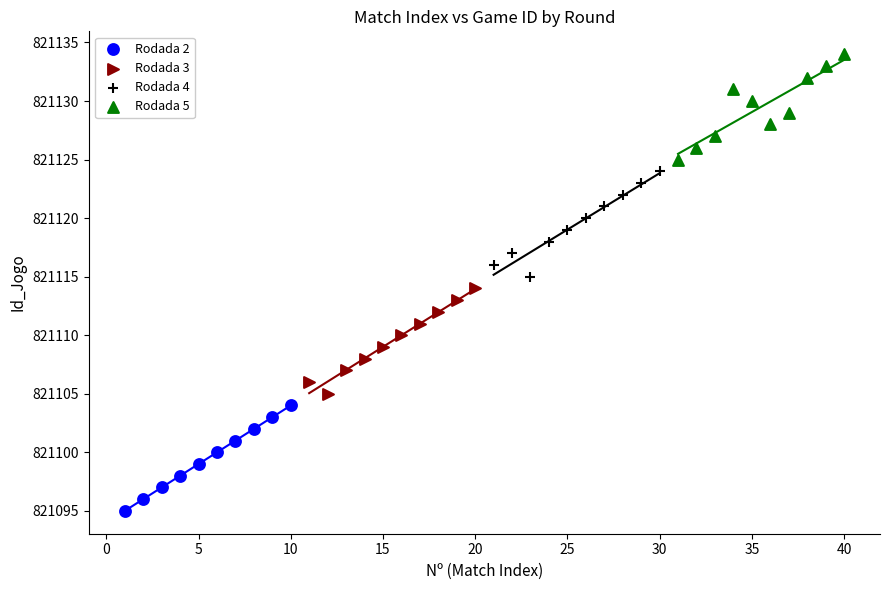

What are all the series names shown in the legend?

Rodada 2, Rodada 3, Rodada 4, Rodada 5